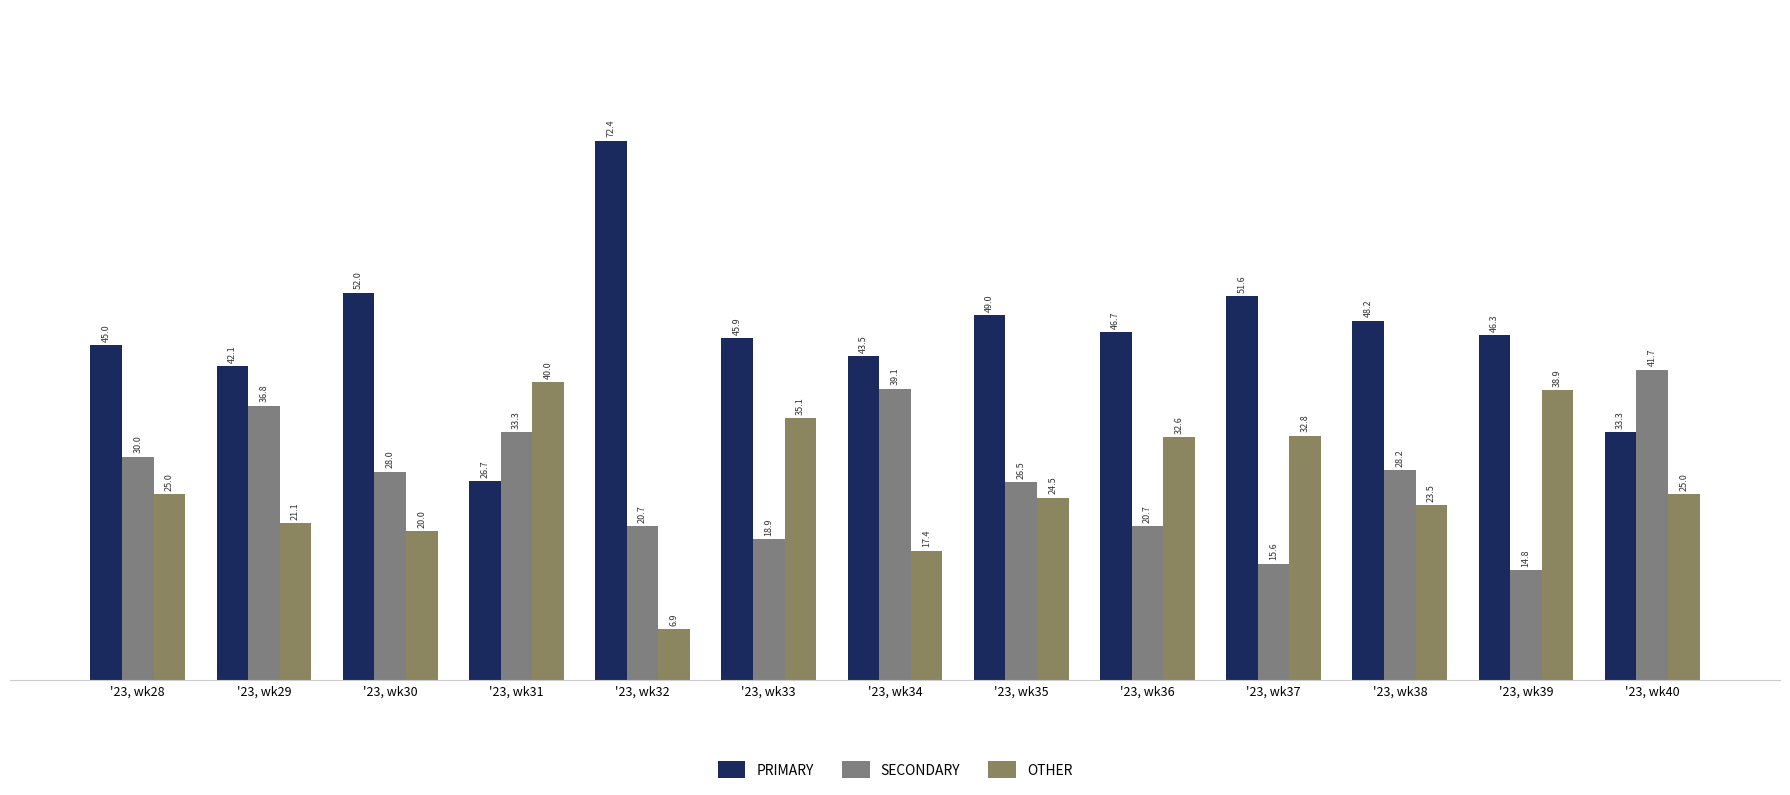

At which label does SECONDARY first exceed 28?

'23, wk28